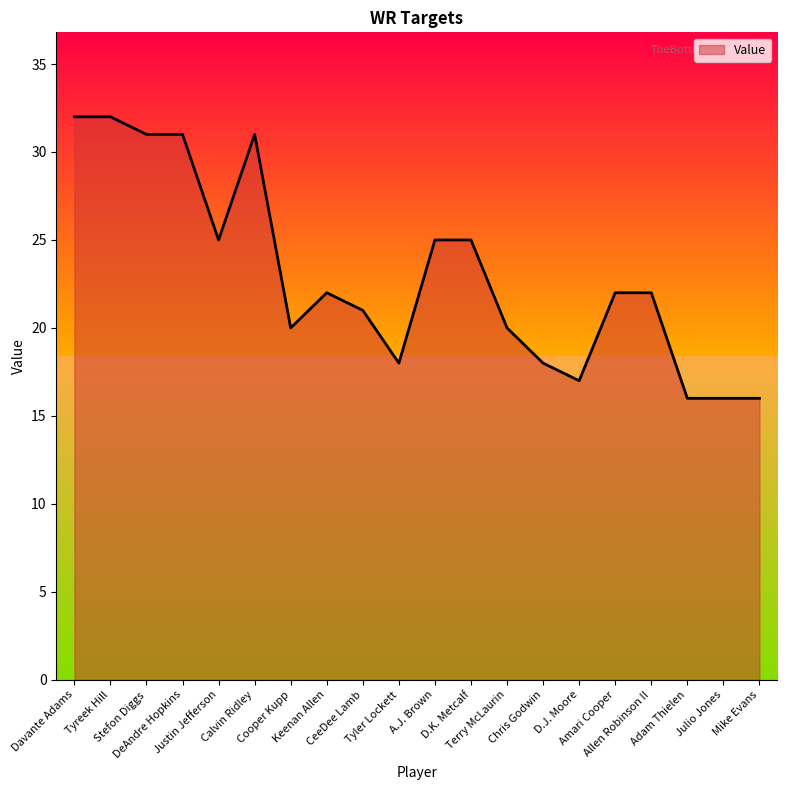

True or false: the data shows 22 at Julio Jones.

False